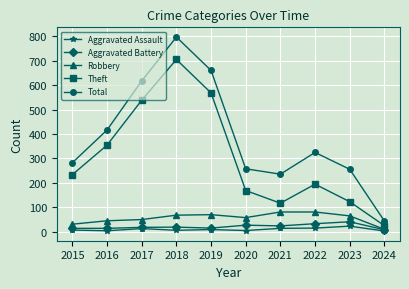

What is the sum of the Robbery values at 2017 and 2015?

79